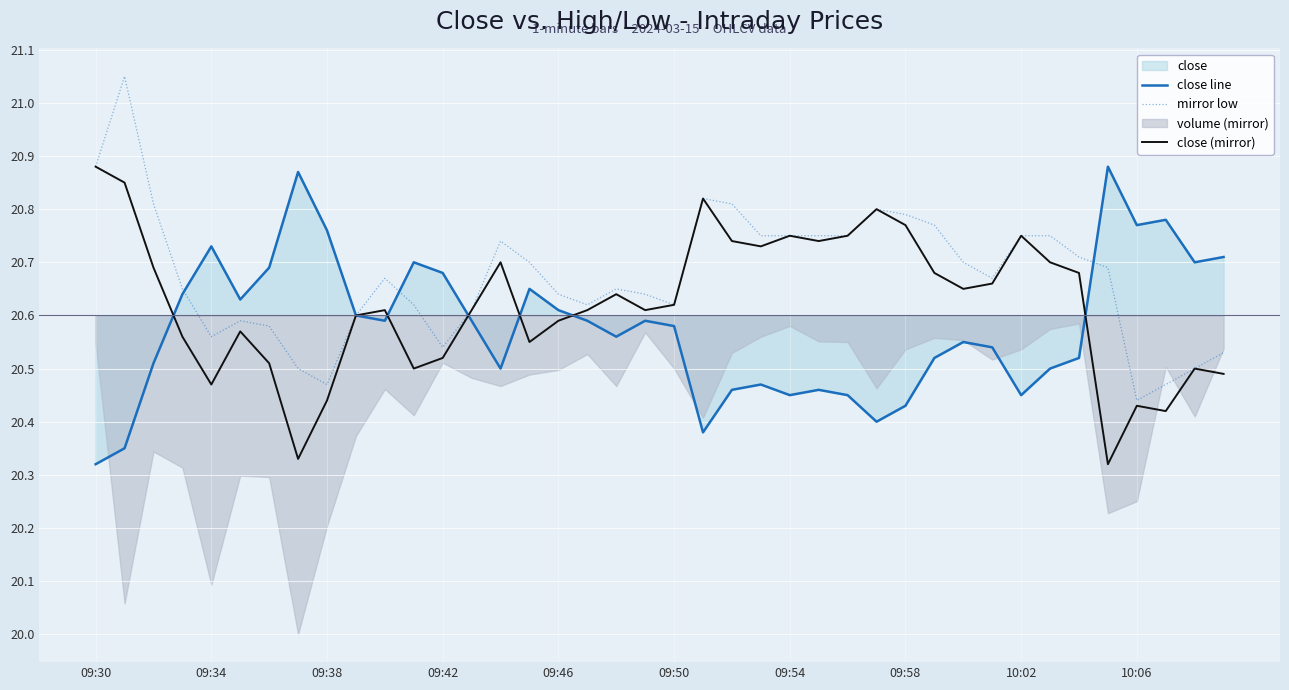

The value of mirror low at 09:46 is 11.9. True or false?

False